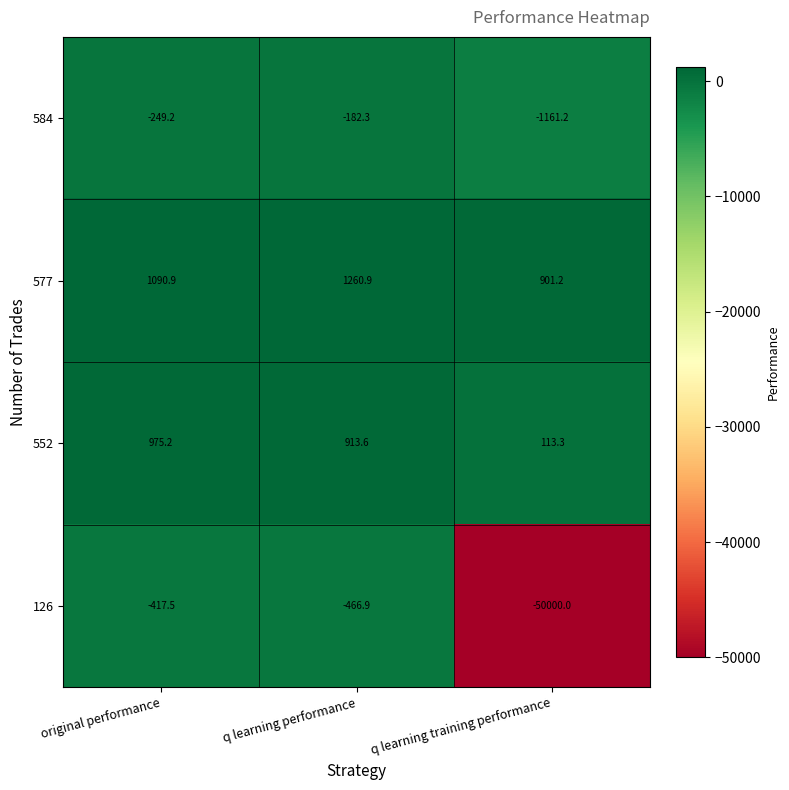

Which category has the lowest value across all series?

q learning training performance